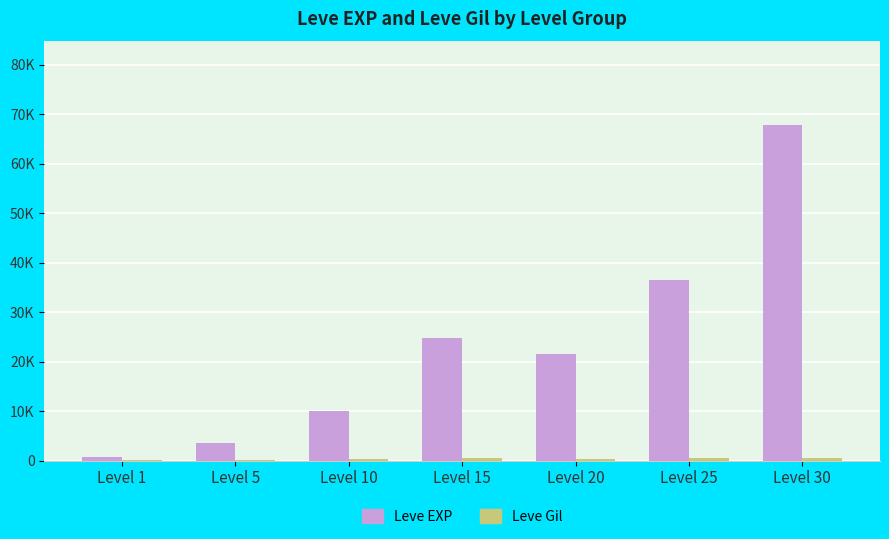

What is the sum of all Leve EXP values?

164730